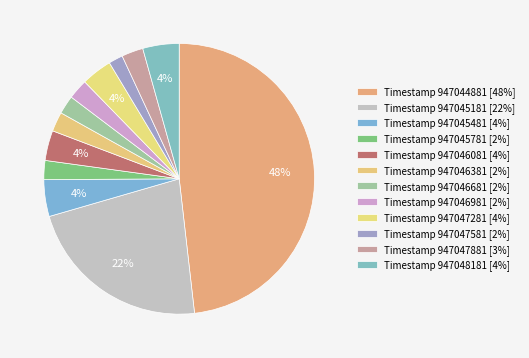

Which slice is the largest?

947044881